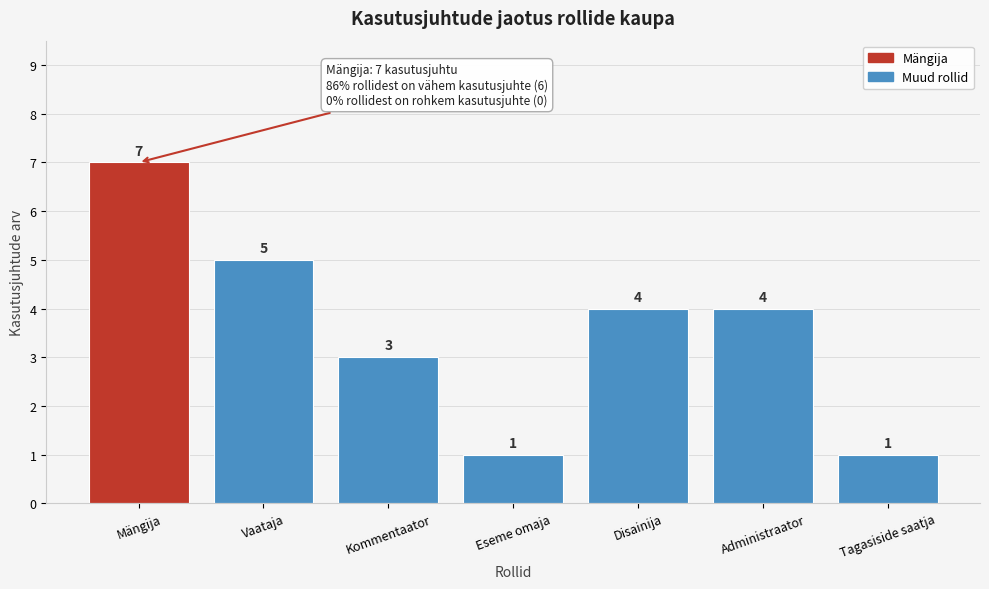

Reading right to left, transcribe all the data shown in this chart.

1	4	4	1	3	5	7